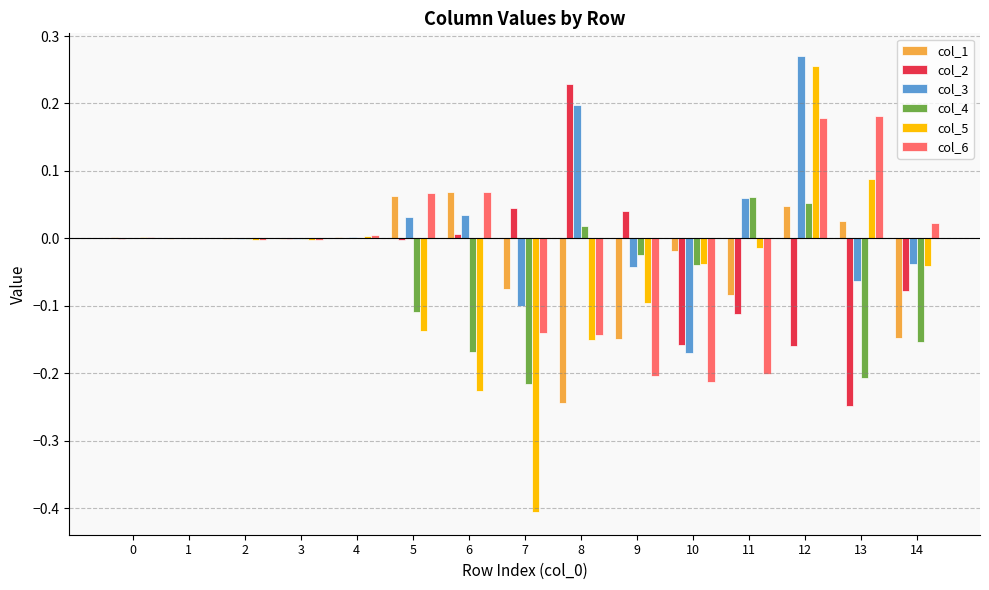

The value of col_4 at 9 is -0.0. True or false?

True